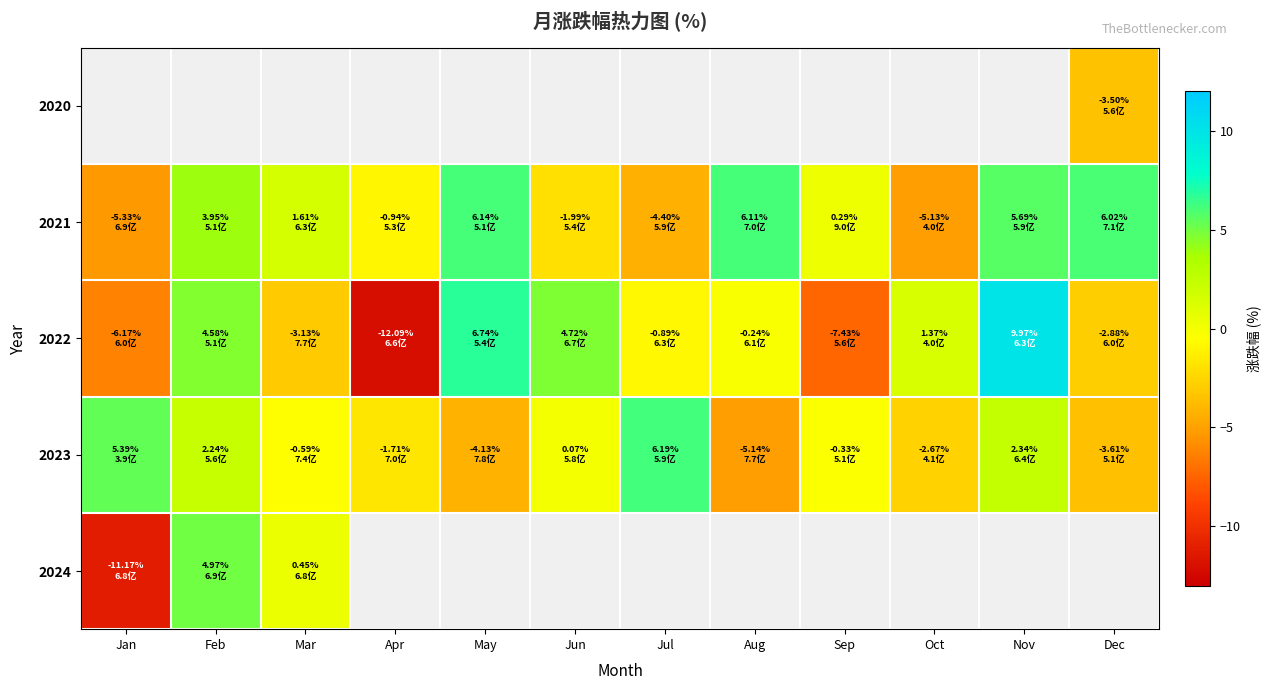

Which category has the lowest value in the 2023 series?

Aug